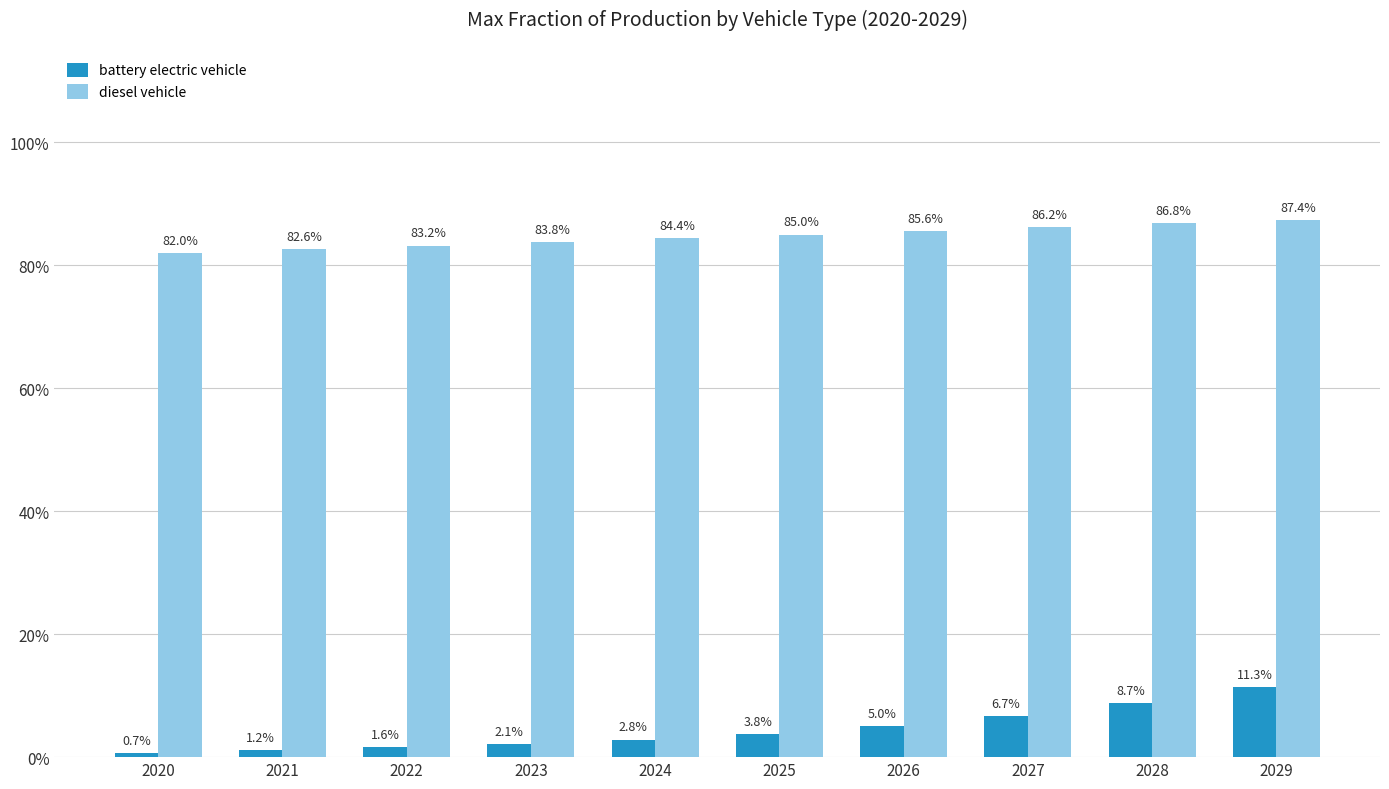

The battery electric vehicle series shows 0.0 at 2020. True or false?

False